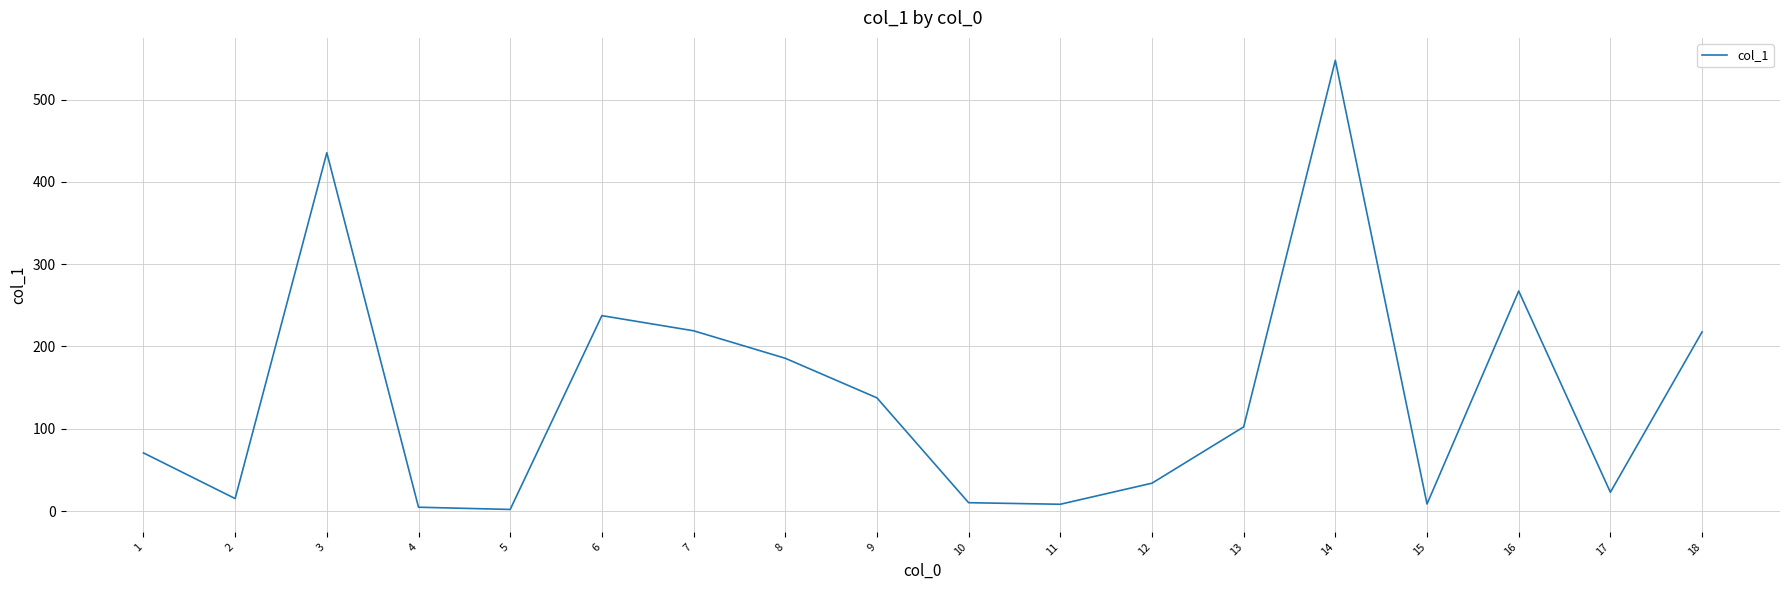

What is the sum of the values at 10 and 3?

445.4